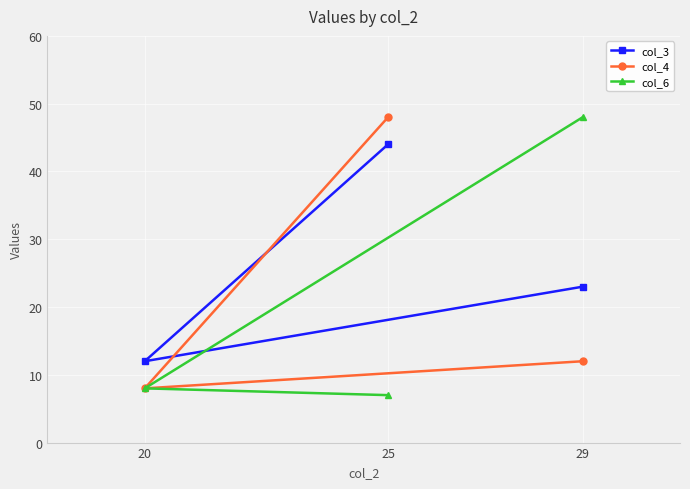

What is the difference between the highest and lowest values at 25?

41